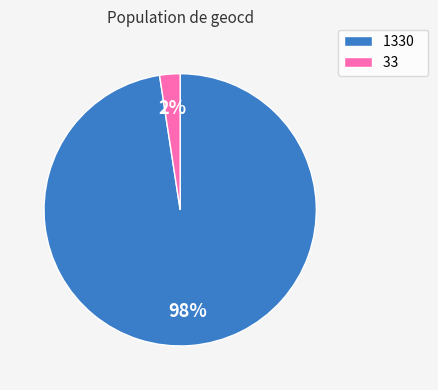

Is it true that 1330 is 88% of the pie?

False